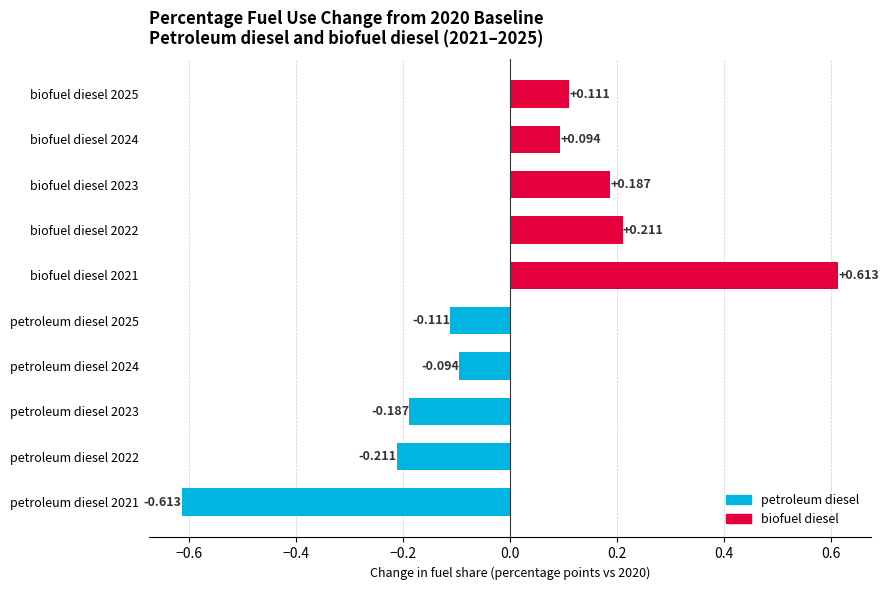

Are the bars horizontal?

Yes